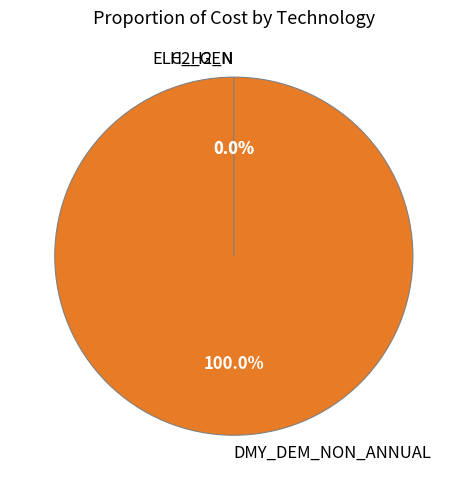

How much of the chart is everything except H2_GEN?

100.0%